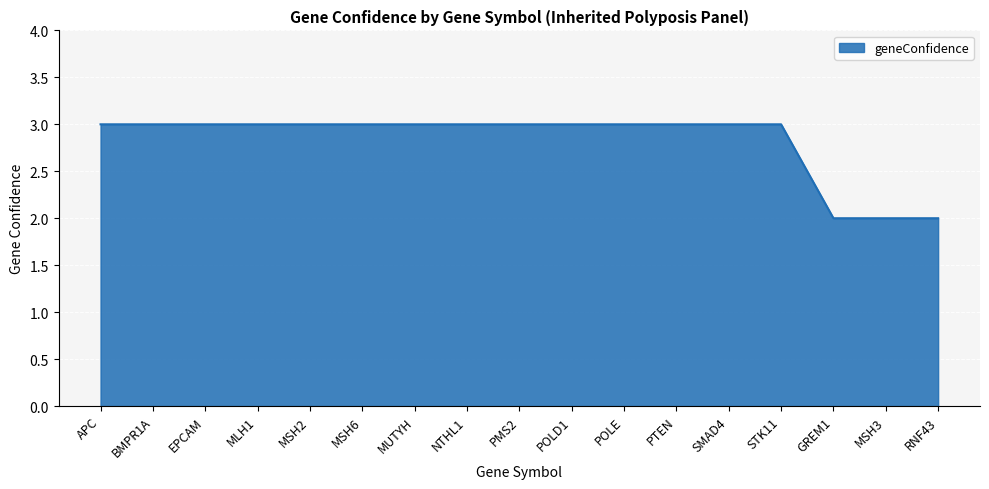

Is it true that the value at POLE is 2?

False